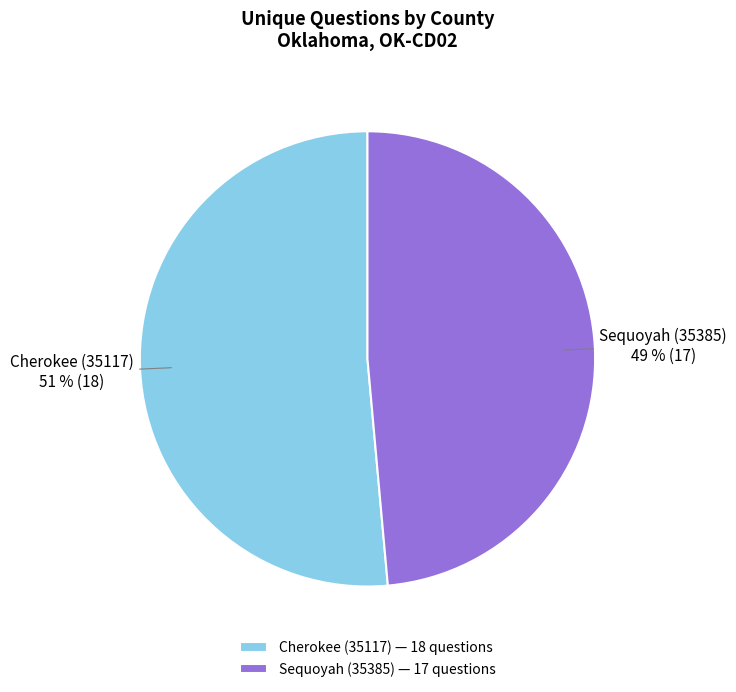

Does Cherokee (35117) represent more than half of the total?

Yes